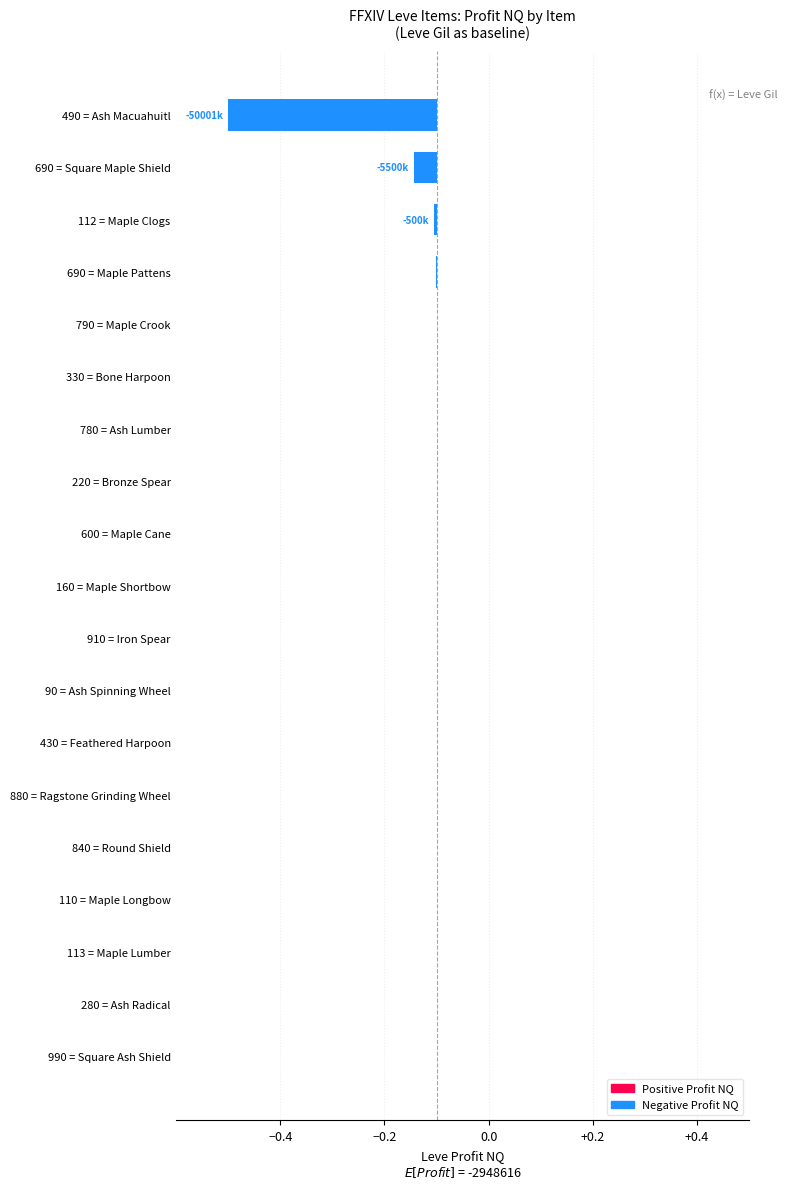

Reading right to left, what are all the values shown in this chart?

-0.4	-0.0	-0.0	-0.0	-0.0	-0.0	-0.0	-0.0	-0.0	-0.0	0.0	0.0	0.0	0.0	0.0	0.0	0.0	0.0	0.0